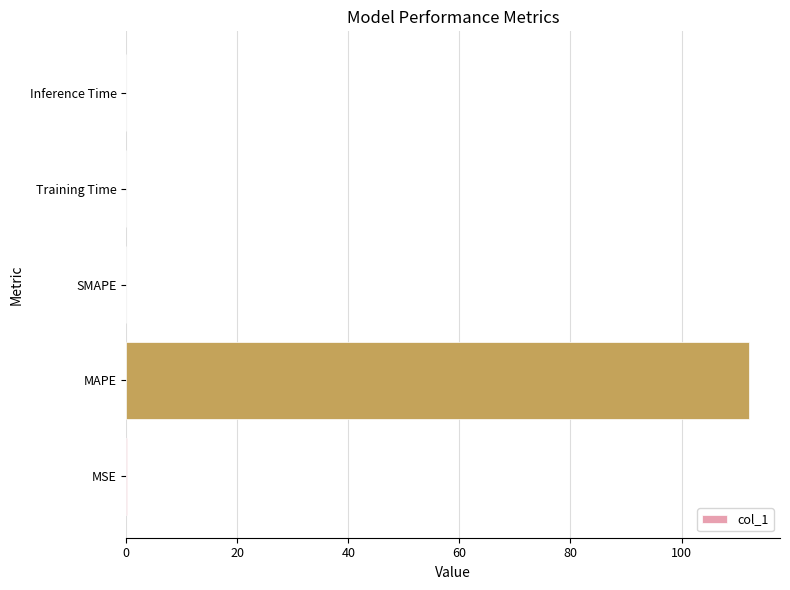

Does the chart contain stacked bars?

No